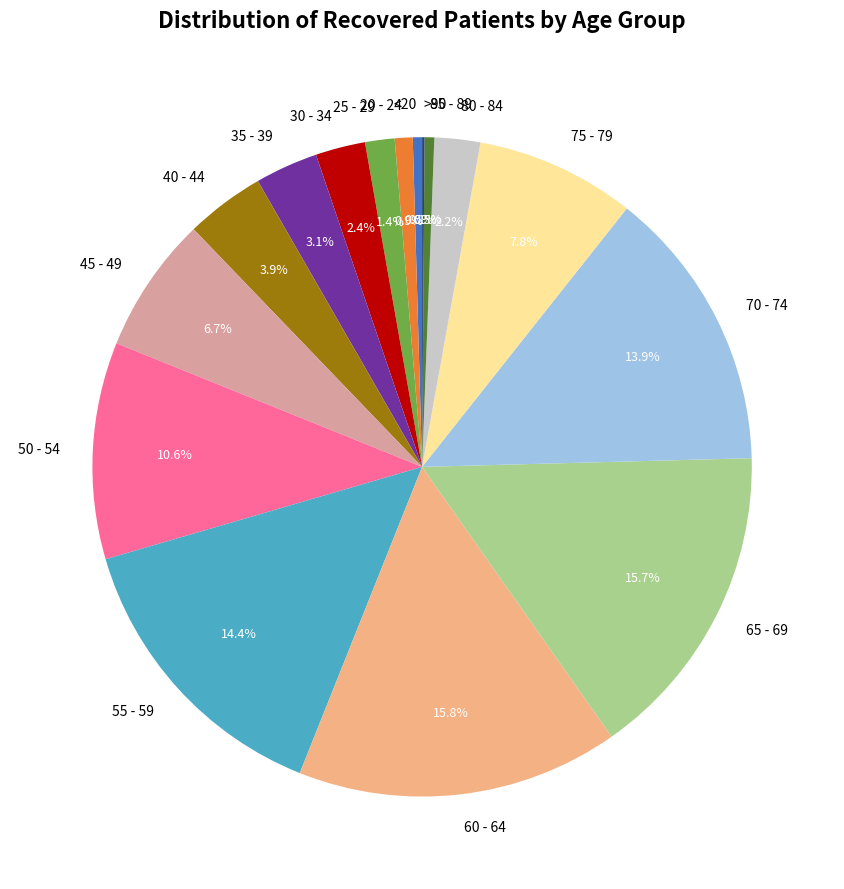

The 80 - 84 slice represents 2% of the pie. True or false?

True